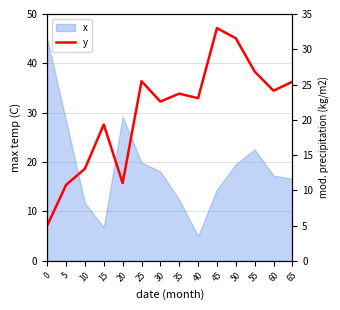

True or false: the data has more than 1 interior local peaks.

True